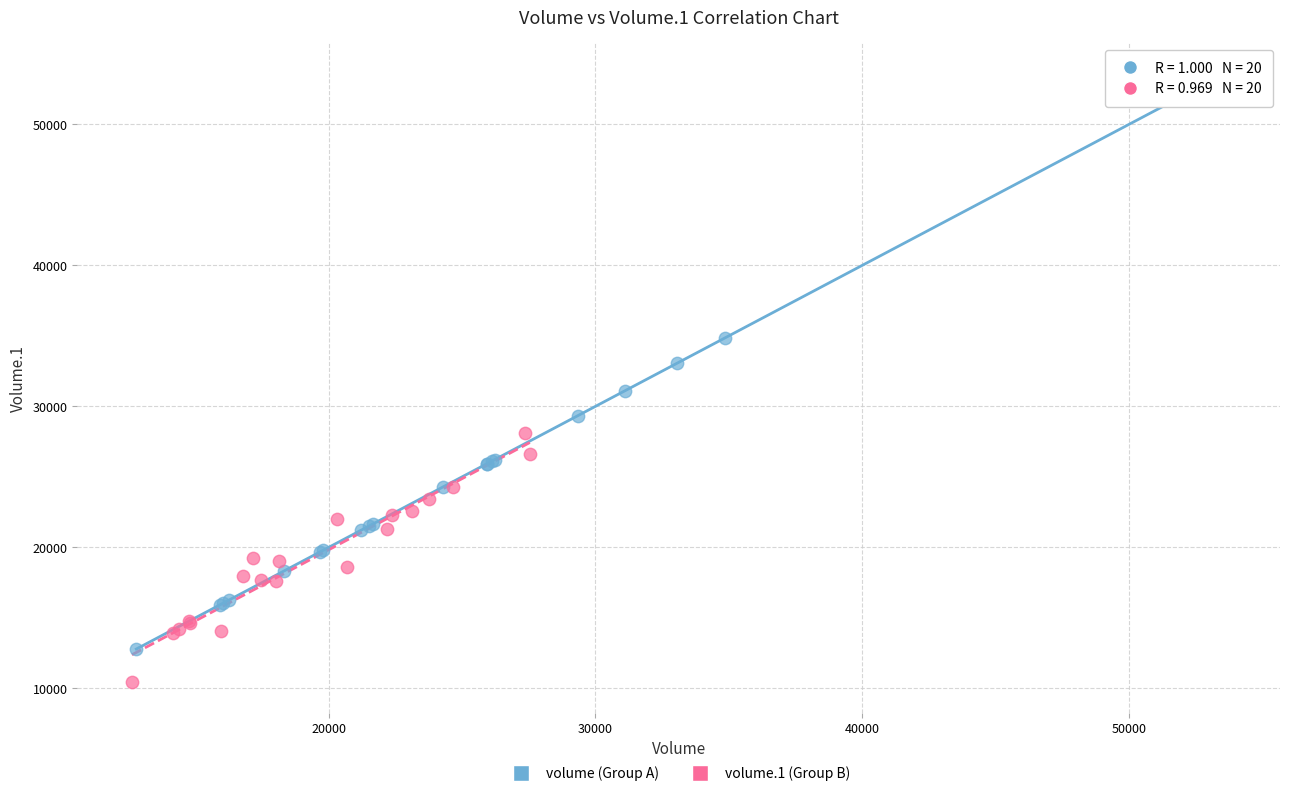

Which series reaches the maximum Y coordinate?

volume (Group A)